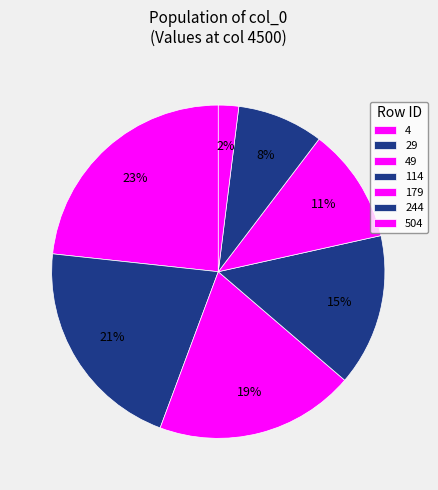

What is the largest slice in the pie chart?

4